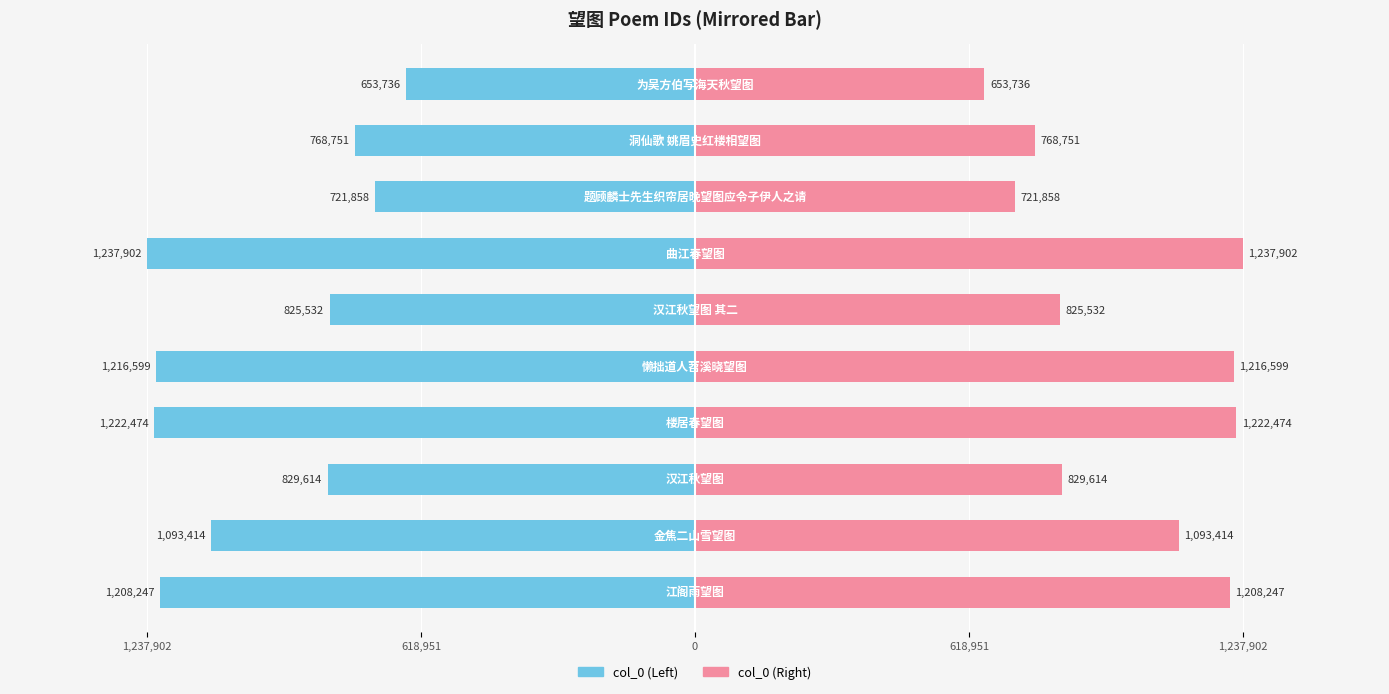

Which series changed the most between 5 and 9?

col_0 (left)